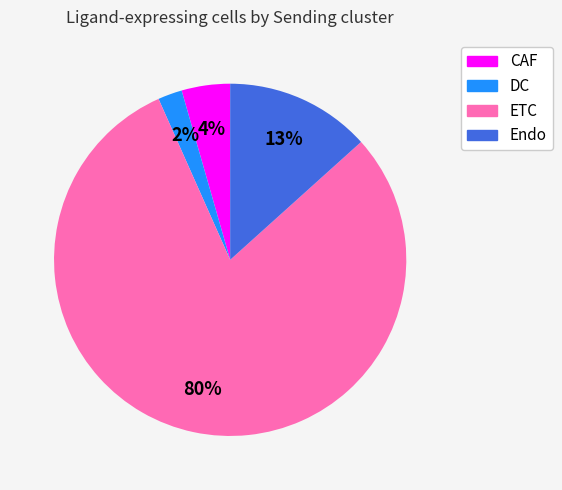

True or false: ETC accounts for 67% of the total.

False